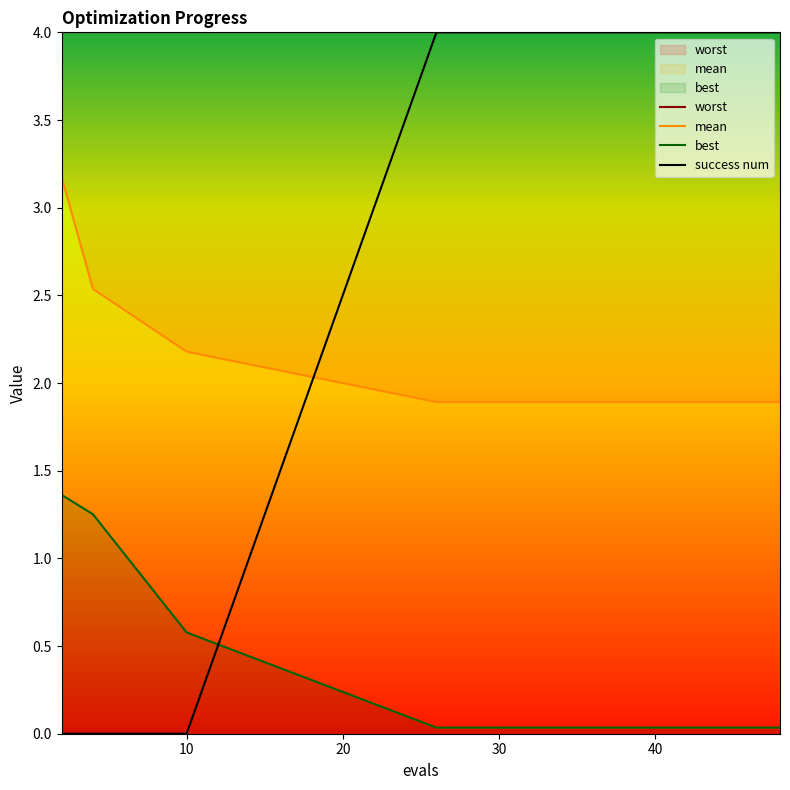

Reading left to right, extract all data points from this chart.

mean: 2=3.2	4=2.5	10=2.2	26=1.9	28=1.9	30=1.9	32=1.9	34=1.9	36=1.9	38=1.9	40=1.9	42=1.9	44=1.9	46=1.9	48=1.9
best: 2=1.4	4=1.3	10=0.6	26=0.0	28=0.0	30=0.0	32=0.0	34=0.0	36=0.0	38=0.0	40=0.0	42=0.0	44=0.0	46=0.0	48=0.0
success num: 2=0.0	4=0.0	10=0.0	26=4.0	28=4.0	30=4.0	32=4.0	34=4.0	36=4.0	38=4.0	40=4.0	42=4.0	44=4.0	46=4.0	48=4.0